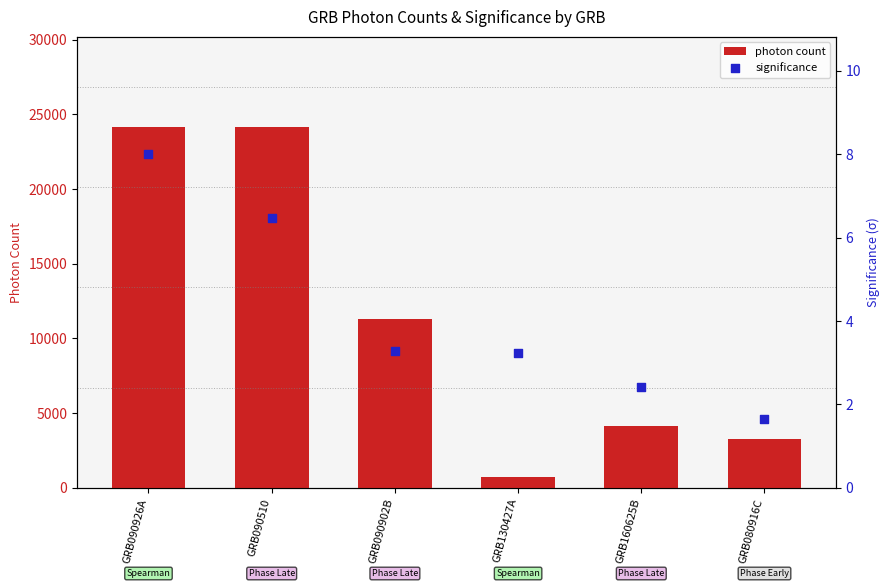

Which series has the largest Y range (max minus min)?

photon count